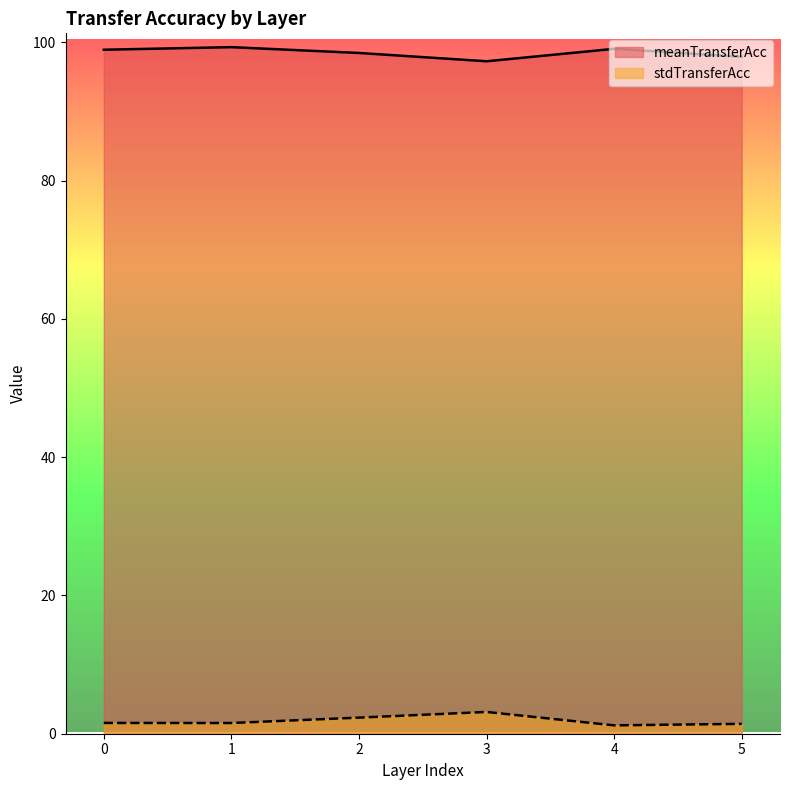

Is it true that stdTransferAcc equals 2.2 at 1?

False